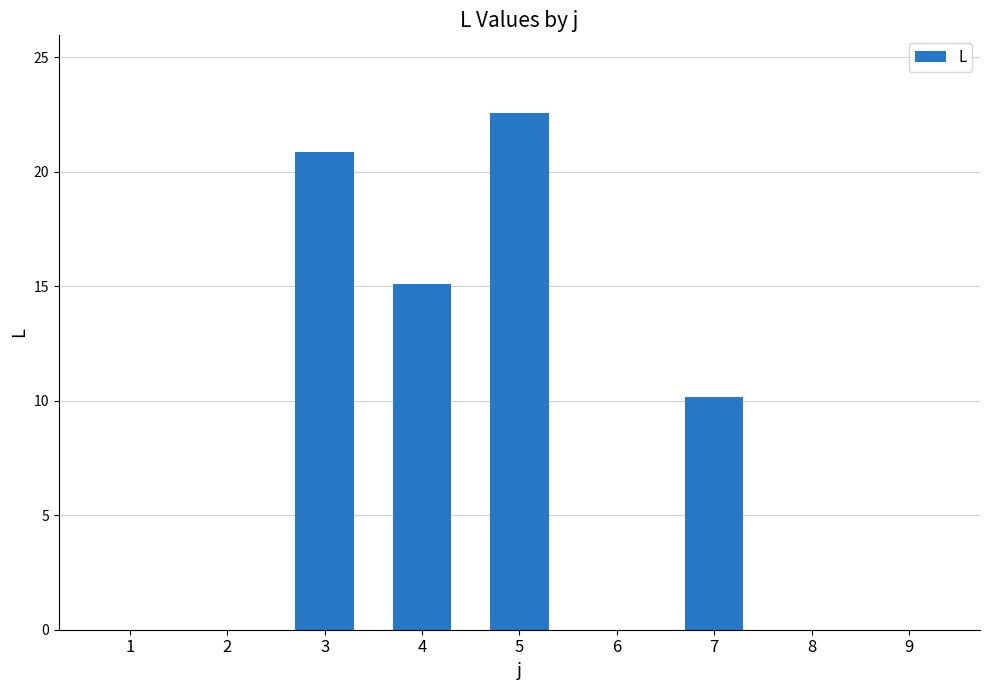

True or false: the data shows 0.0 at 2.

True